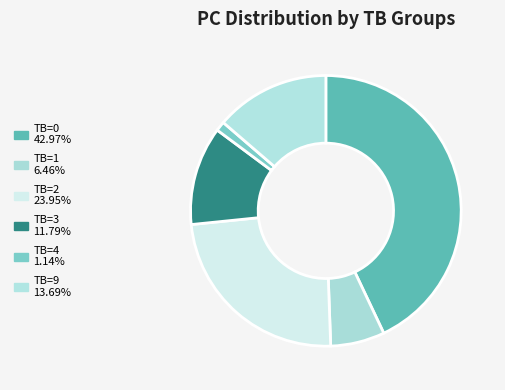

How many slices are in this pie chart?

6